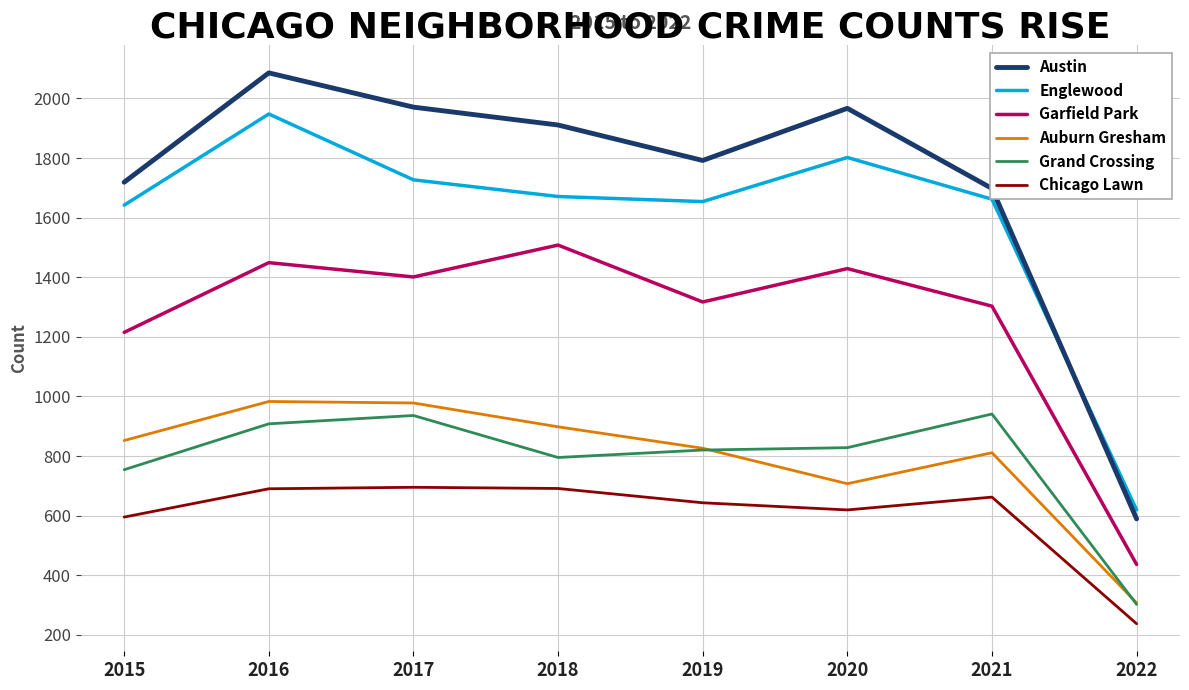

How many series are shown in this chart?

6